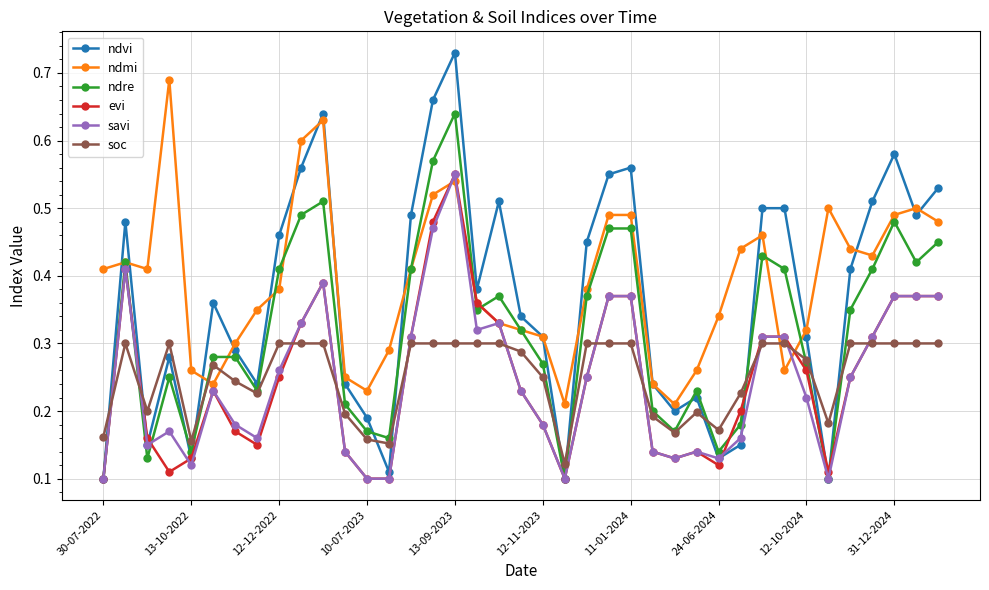

Which series has the largest range (max minus min)?

ndvi